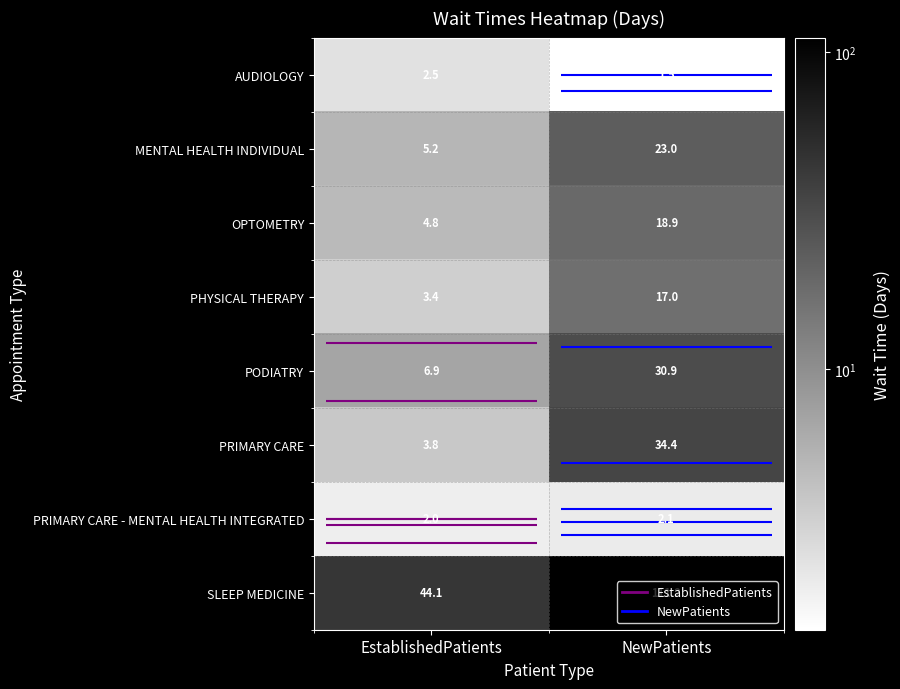

What is the maximum value shown in the chart?

111.2